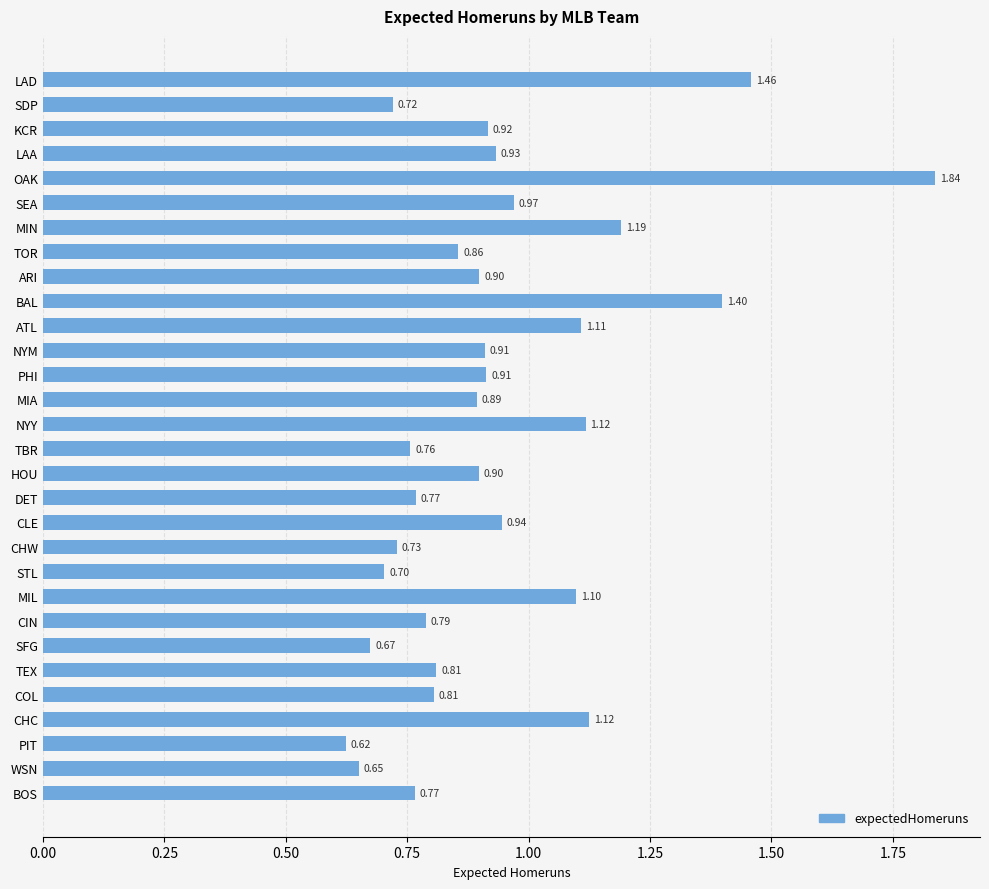

Which has a higher value, OAK or CHW?

OAK